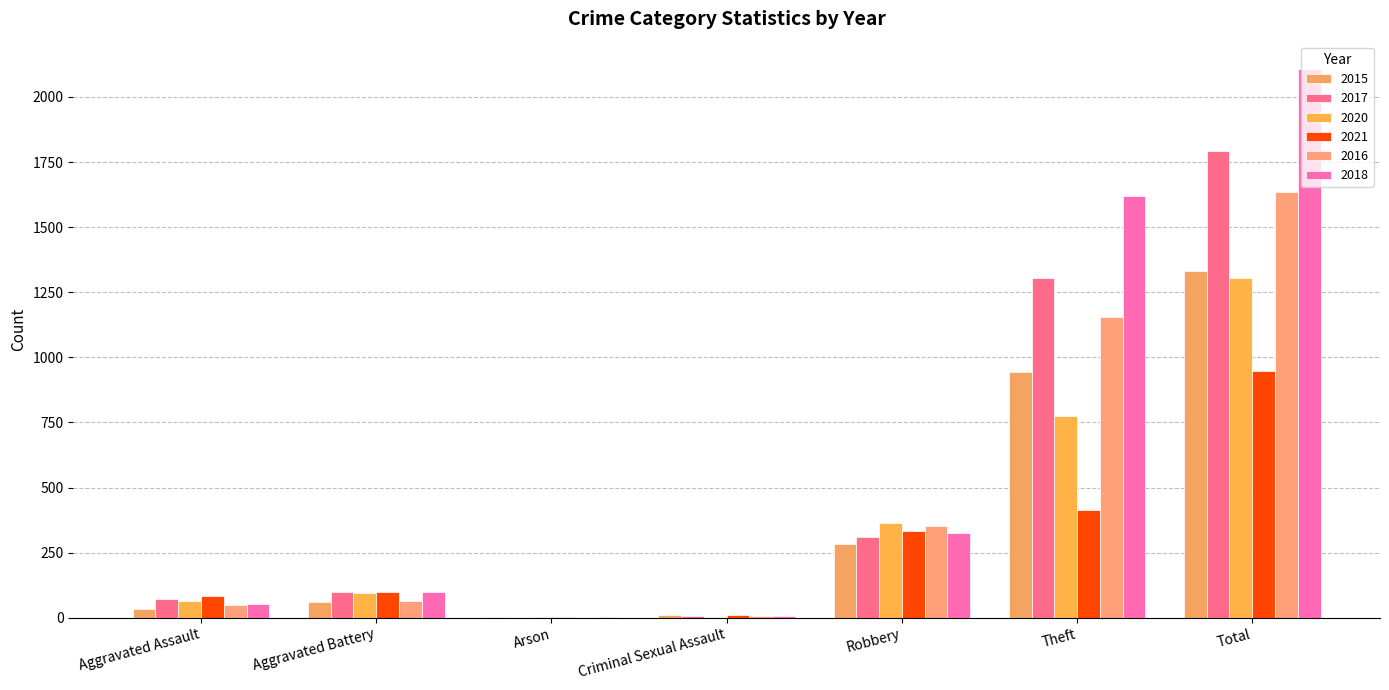

What is the difference between the highest and lowest values at Criminal Sexual Assault?

9